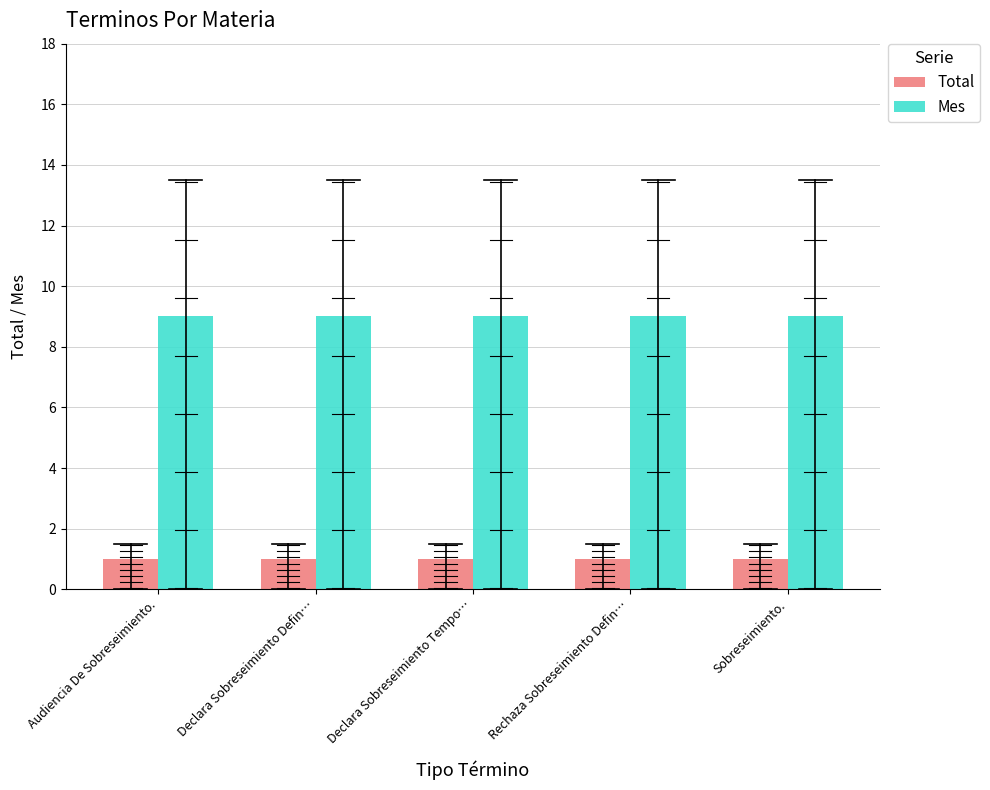

What is the label of the 1st bar from the right?

Sobreseimiento.